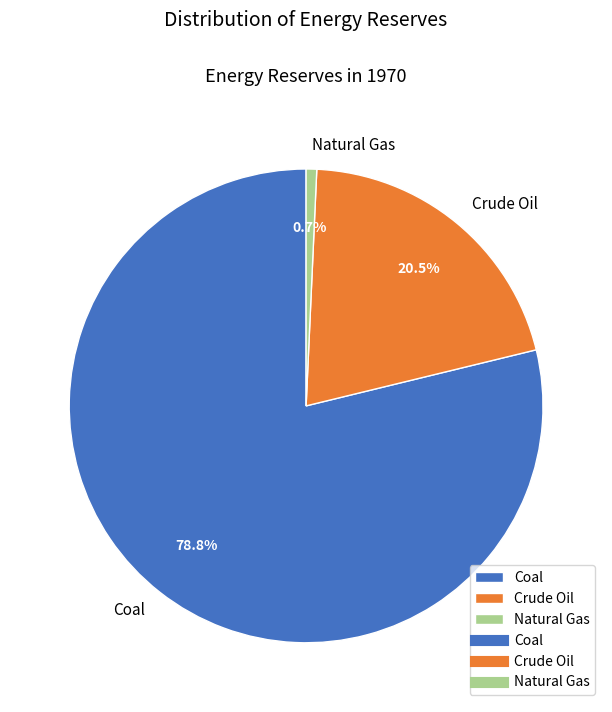

To the nearest percent, what is the combined percentage of Coal and Crude Oil?

99%